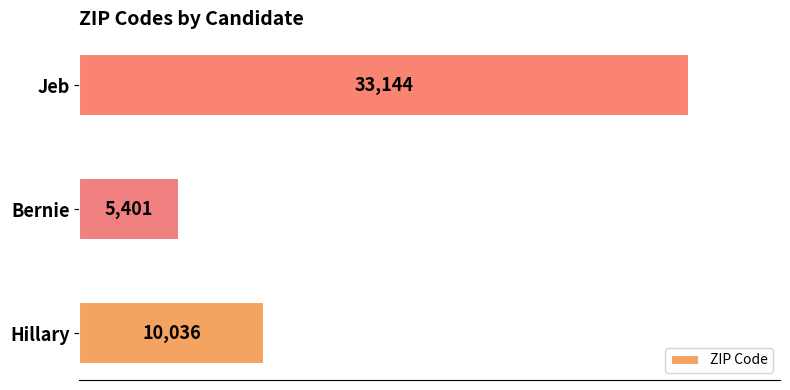

Which category has the lowest value across all series?

Bernie